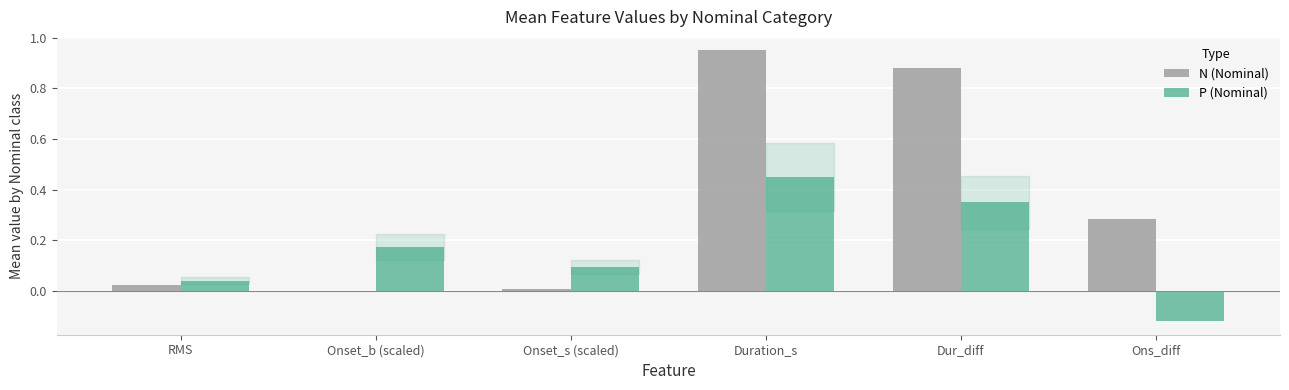

Does the chart contain stacked bars?

No